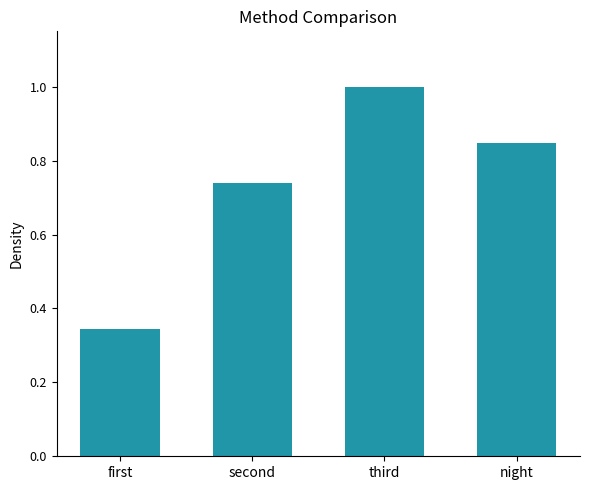

What is the sum of the values at second and third?

1.7